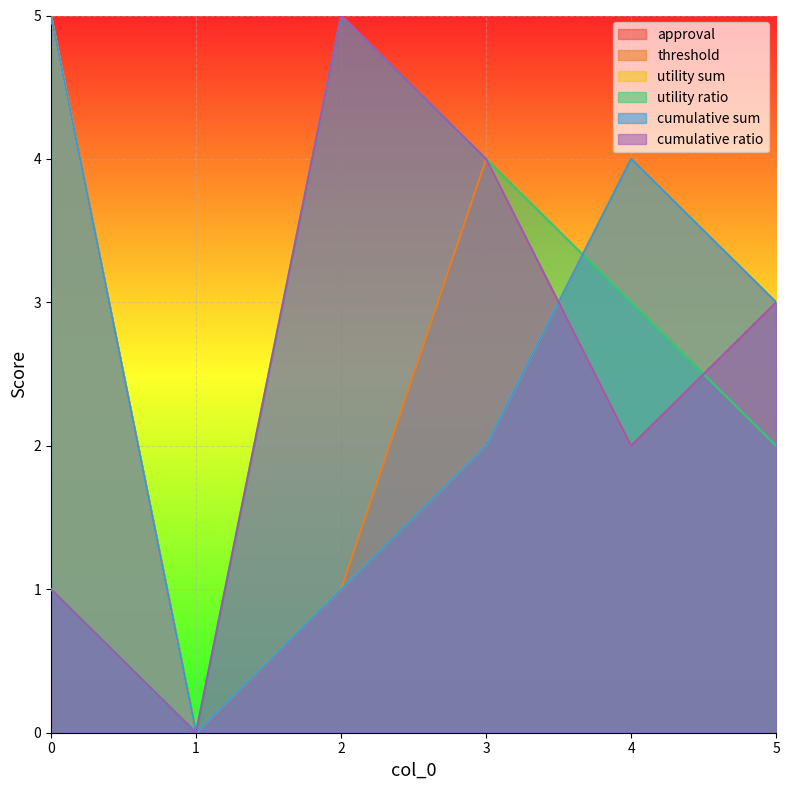

Is the value of threshold at 2 greater than the value of cumulative sum at 0?

No